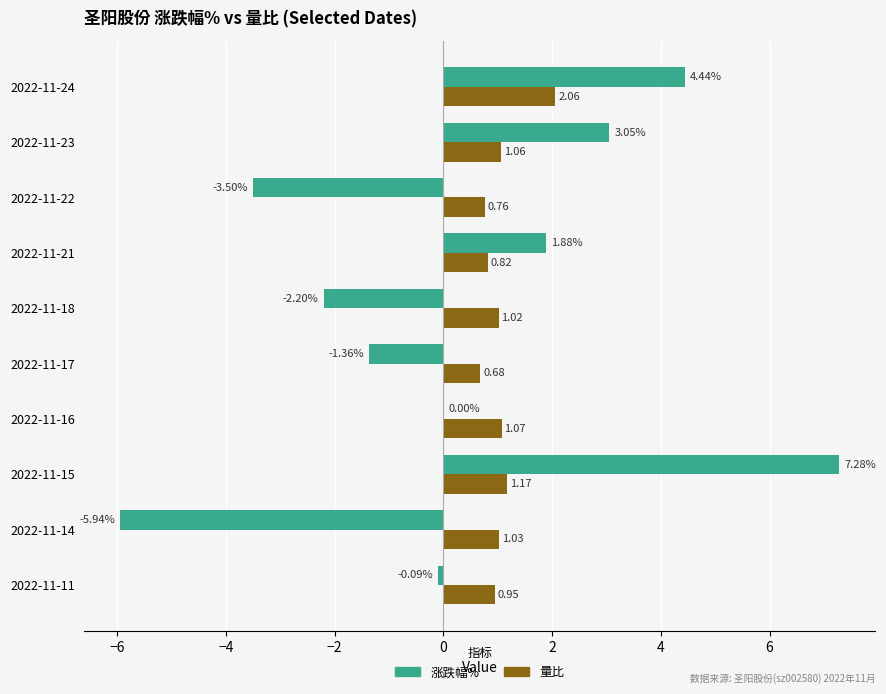

At which label is 量比 closest to 1?

2022-11-18